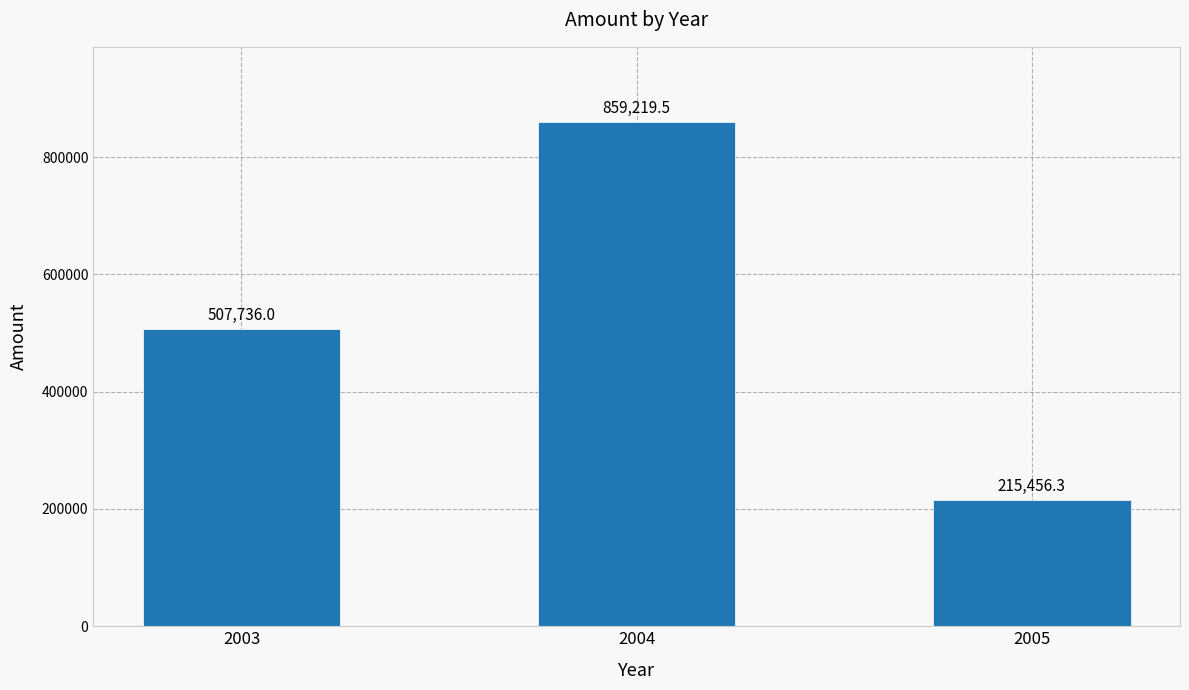

Approximately how many times larger is the value at 2005 compared to 2004?

0.3